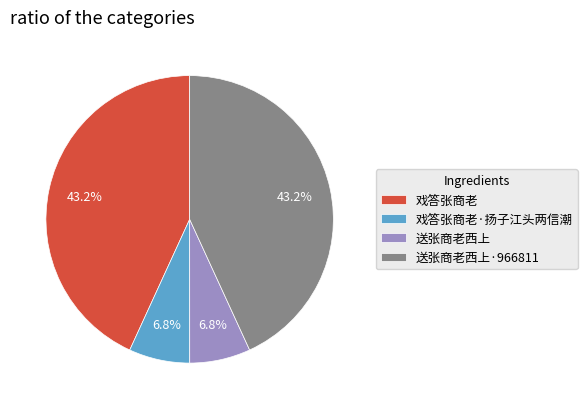

What portion of the pie excludes 戏答张商老?

56.8%